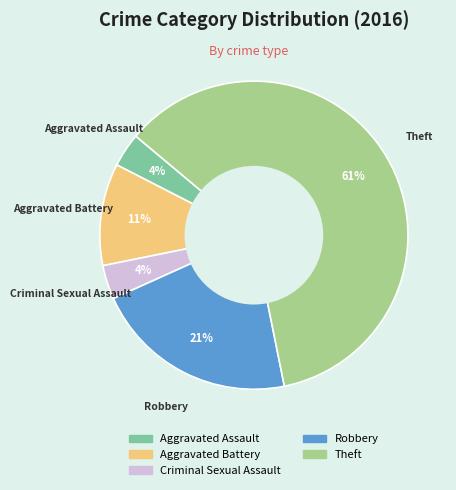

How many slices are in this pie chart?

5